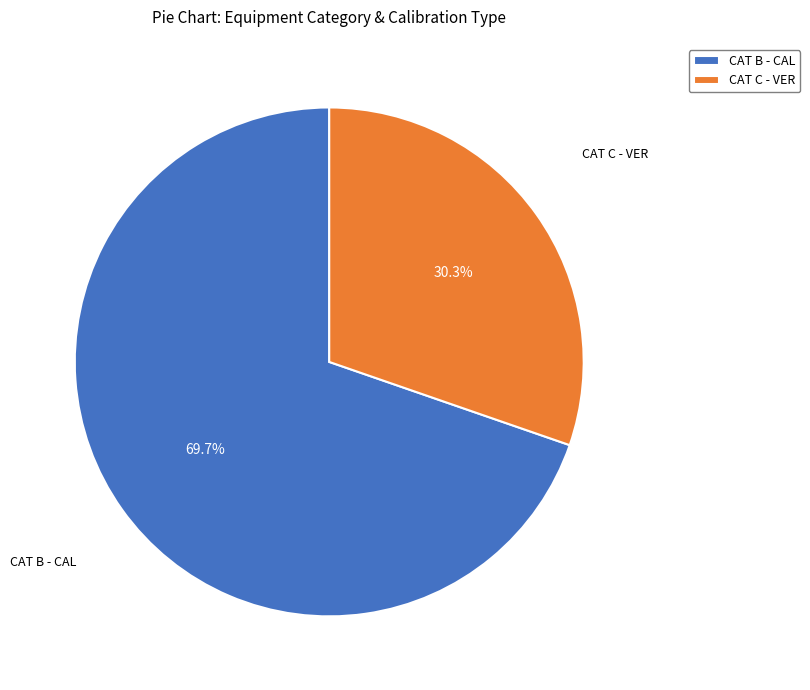

To the nearest percent, what is the combined percentage of CAT C - VER and CAT B - CAL?

100%